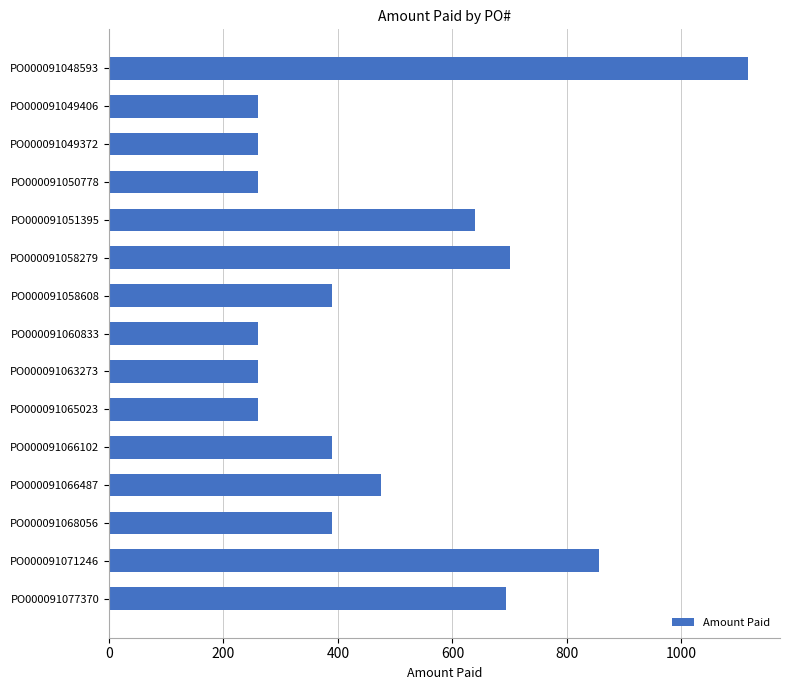

Which has a higher value, PO000091066102 or PO000091048593?

PO000091048593